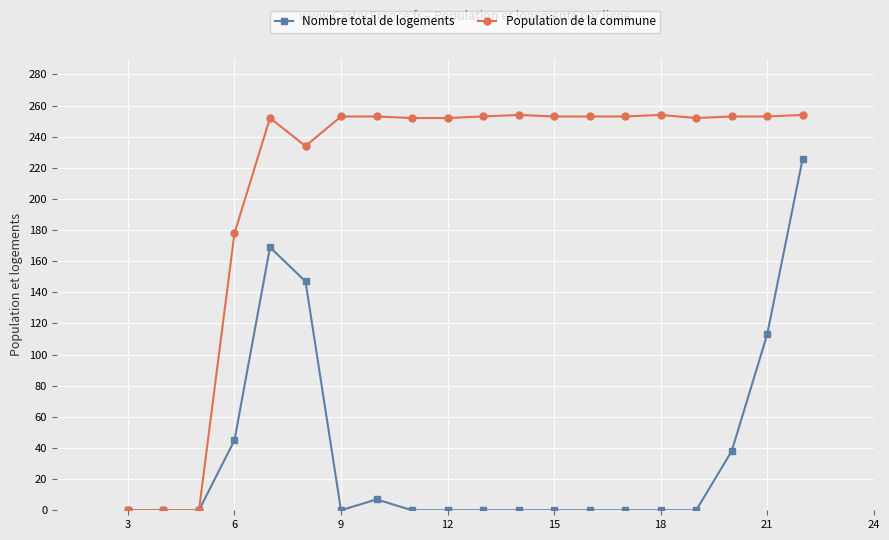

What is the value of the Population de la commune point at the 14th from the left?

253